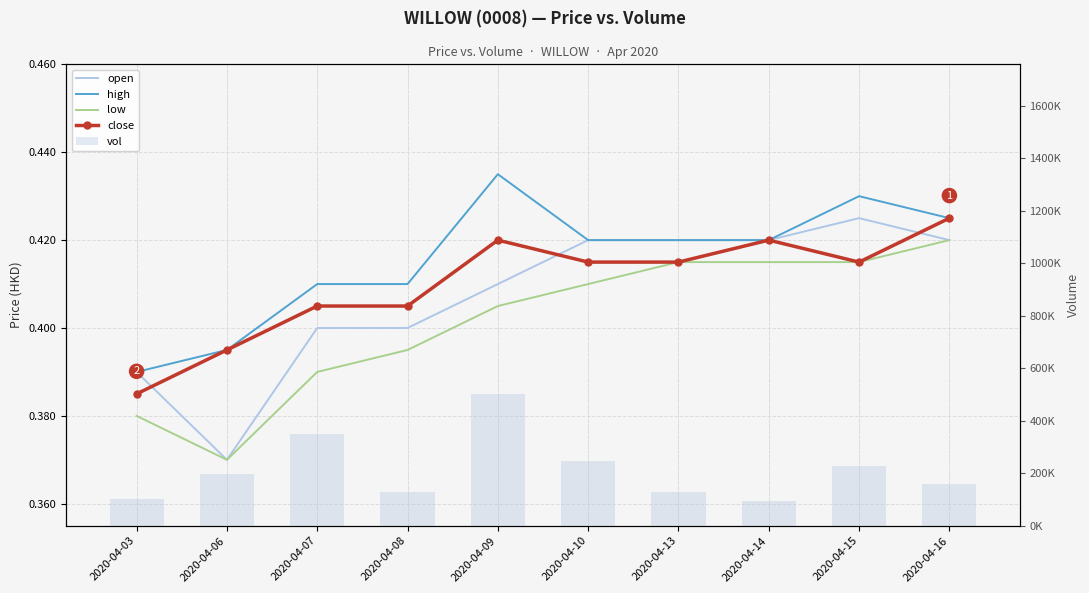

Reading right to left, what are all the values shown in this chart?

open: 2020-04-16=0.4	2020-04-15=0.4	2020-04-14=0.4	2020-04-13=0.4	2020-04-10=0.4	2020-04-09=0.4	2020-04-08=0.4	2020-04-07=0.4	2020-04-06=0.4	2020-04-03=0.4
high: 2020-04-16=0.4	2020-04-15=0.4	2020-04-14=0.4	2020-04-13=0.4	2020-04-10=0.4	2020-04-09=0.4	2020-04-08=0.4	2020-04-07=0.4	2020-04-06=0.4	2020-04-03=0.4
low: 2020-04-16=0.4	2020-04-15=0.4	2020-04-14=0.4	2020-04-13=0.4	2020-04-10=0.4	2020-04-09=0.4	2020-04-08=0.4	2020-04-07=0.4	2020-04-06=0.4	2020-04-03=0.4
close: 2020-04-16=0.4	2020-04-15=0.4	2020-04-14=0.4	2020-04-13=0.4	2020-04-10=0.4	2020-04-09=0.4	2020-04-08=0.4	2020-04-07=0.4	2020-04-06=0.4	2020-04-03=0.4
vol: 2020-04-16=160000.0	2020-04-15=226800.0	2020-04-14=95000.0	2020-04-13=128000.0	2020-04-10=248300.0	2020-04-09=502400.0	2020-04-08=129300.0	2020-04-07=347900.0	2020-04-06=195300.0	2020-04-03=100200.0